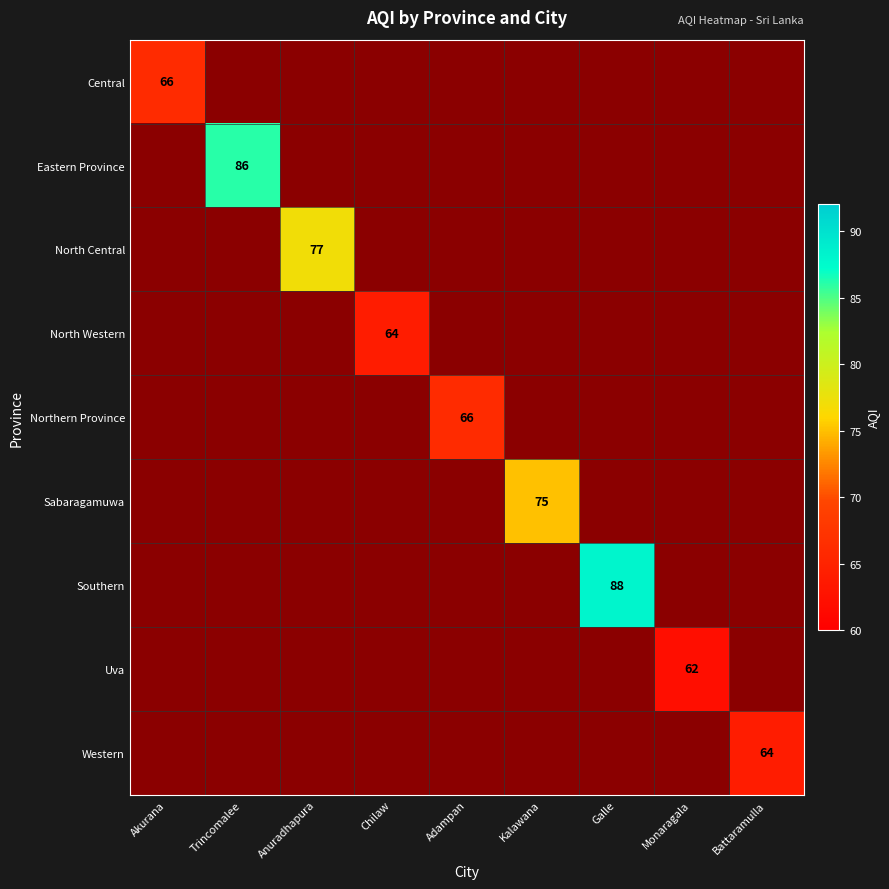

At how many categories does at least one series exceed 65?

6